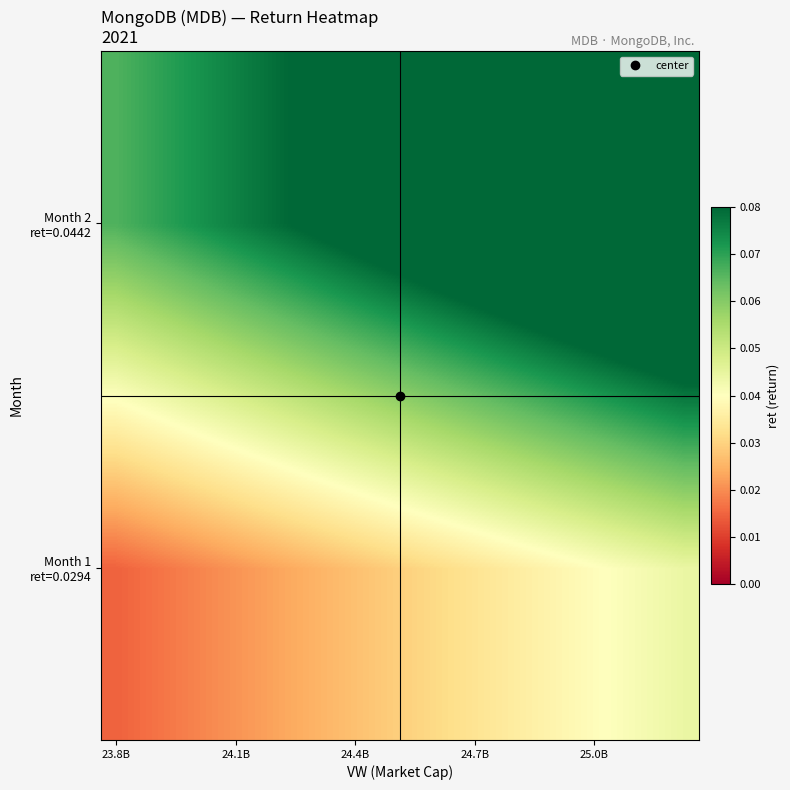

At how many categories does at least one series exceed 0?

20